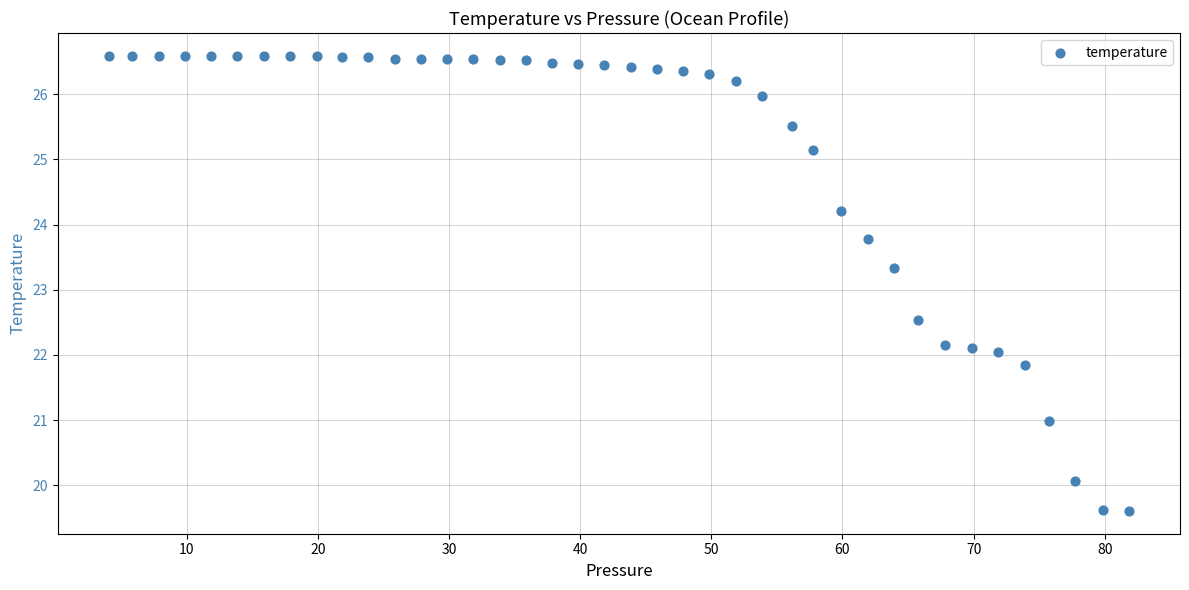

What is the range of Y values (max minus min)?

7.0